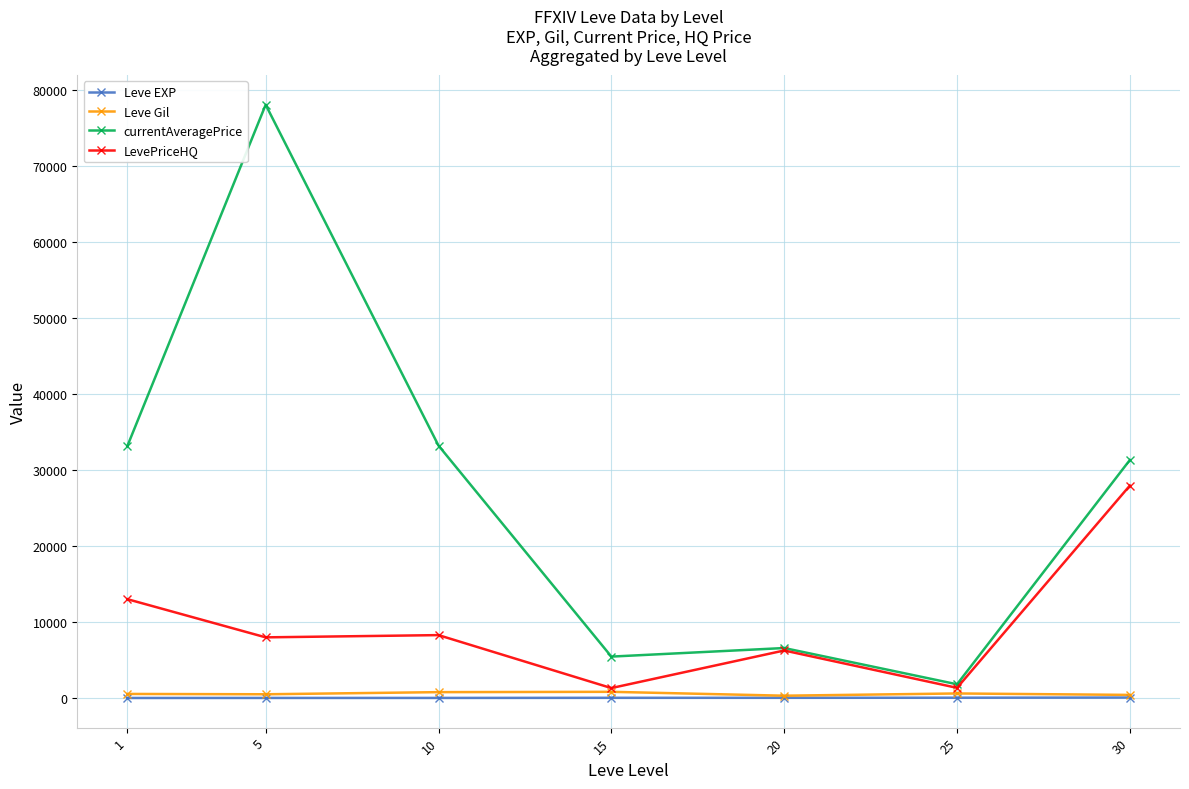

What is the sum of the currentAveragePrice values at 10 and 5?

111270.7